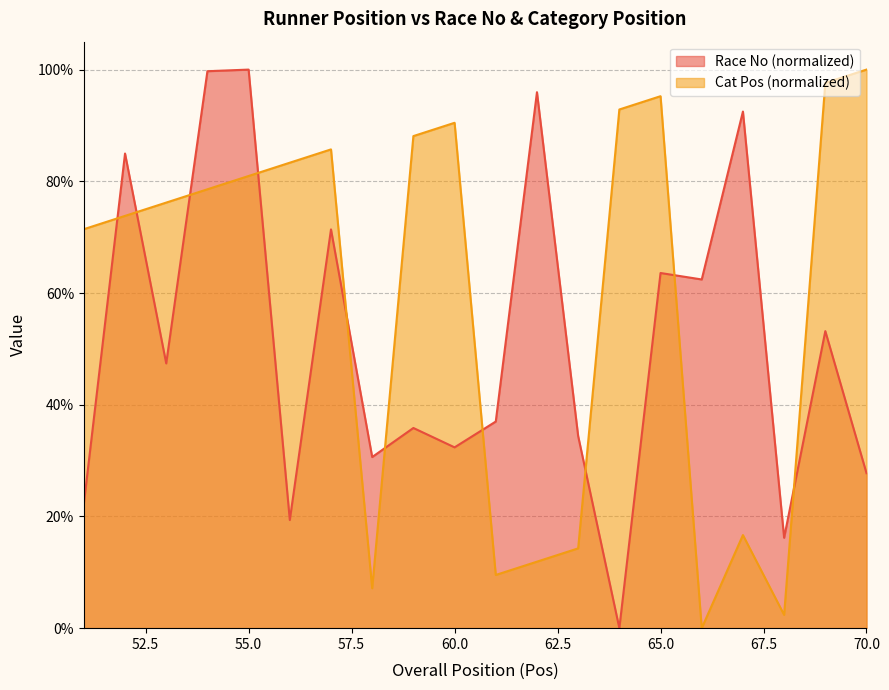

Reading left to right, what are all the values shown in this chart?

Race No: 22.3	85.0	47.4	99.7	100.0	19.4	71.4	30.6	35.8	32.4	37.0	96.0	34.4	0.0	63.6	62.4	92.5	16.2	53.2	27.7
Cat Pos: 71.4	73.8	76.2	78.6	81.0	83.3	85.7	7.1	88.1	90.5	9.5	11.9	14.3	92.9	95.2	0.0	16.7	2.4	97.6	100.0